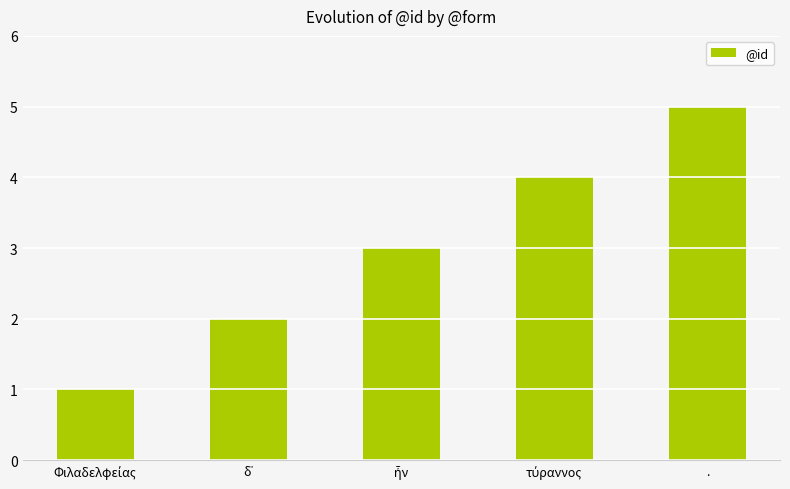

How many values are between 2 and 4?

3